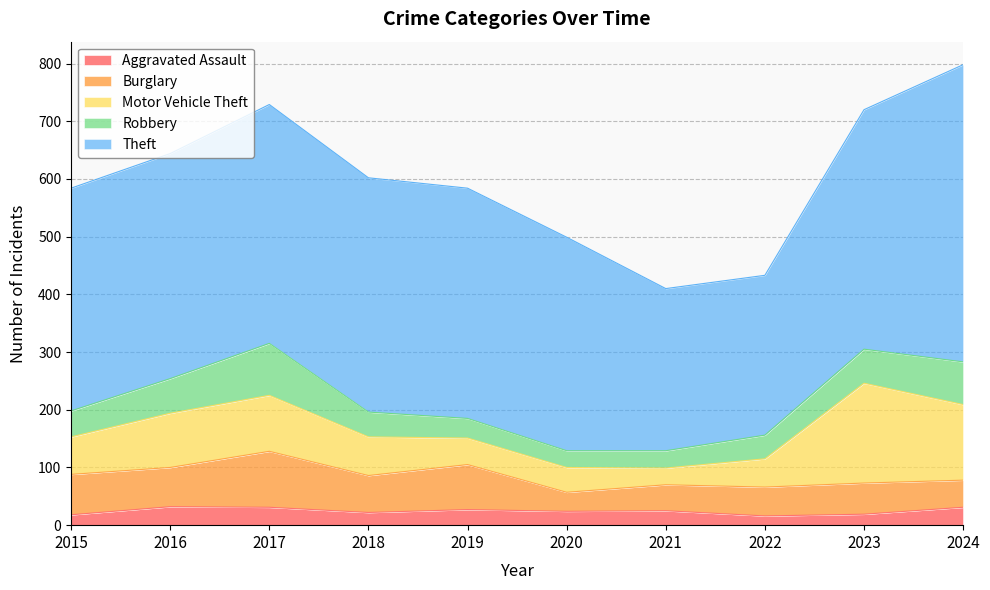

What is the difference between the highest and lowest values at 2022?

261